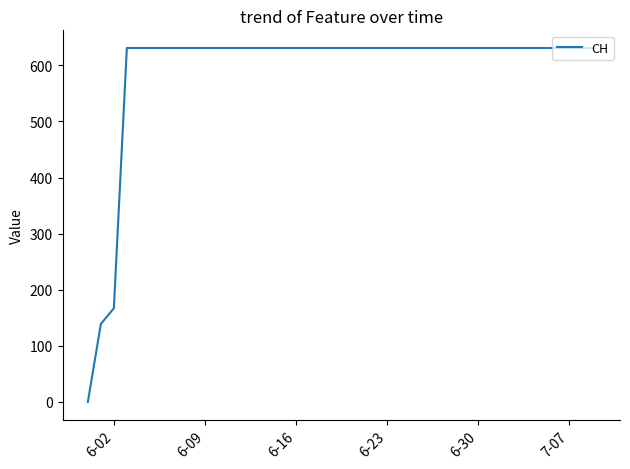

Reading right to left, extract all data points from this chart.

631	631	631	631	631	631	631	631	631	631	631	631	631	631	631	631	631	631	631	631	631	631	631	631	631	631	631	631	631	631	631	631	631	631	631	631	631	167	139	0